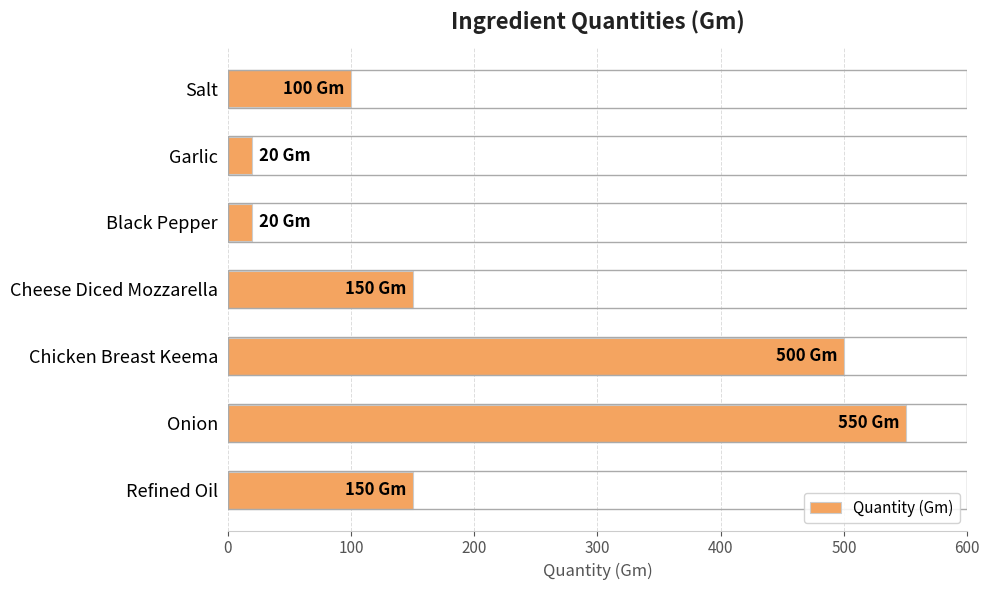

How many data points are less than 150?

3